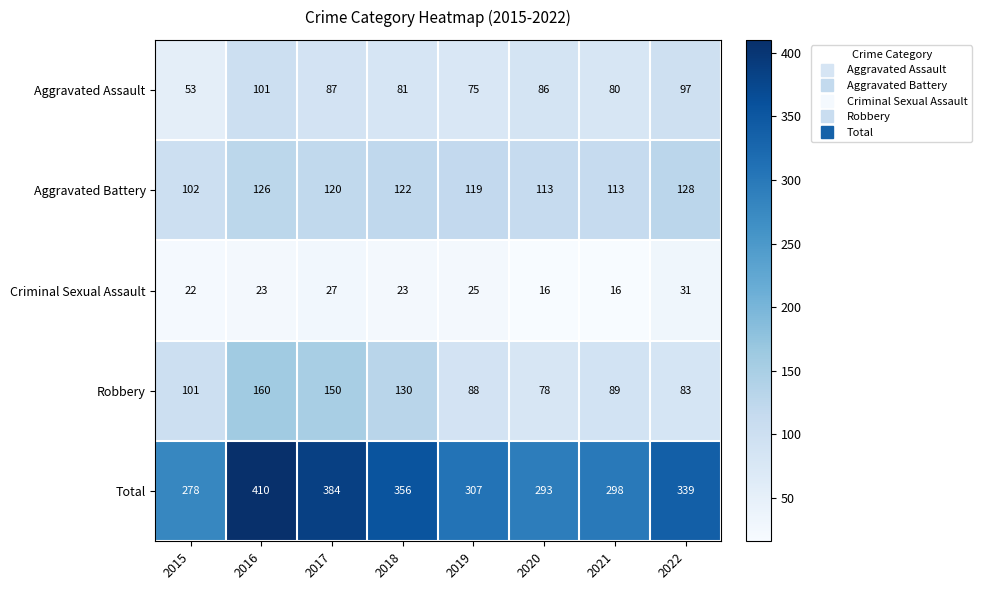

Where is Robbery nearest to the value 119?

2018